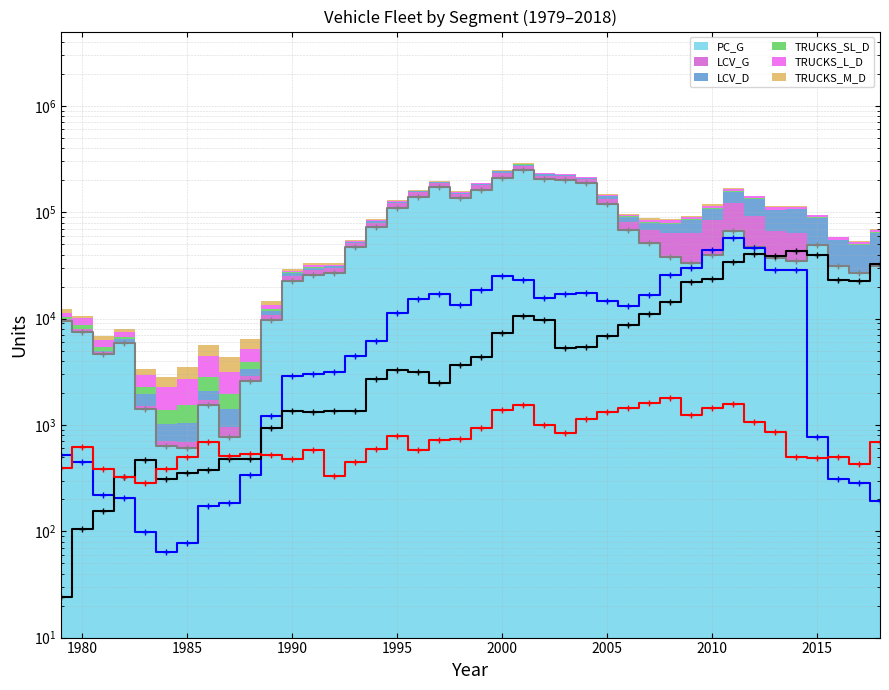

In LCV_D (line), how many points are lower than both neighbors (excluding endpoints)?

7